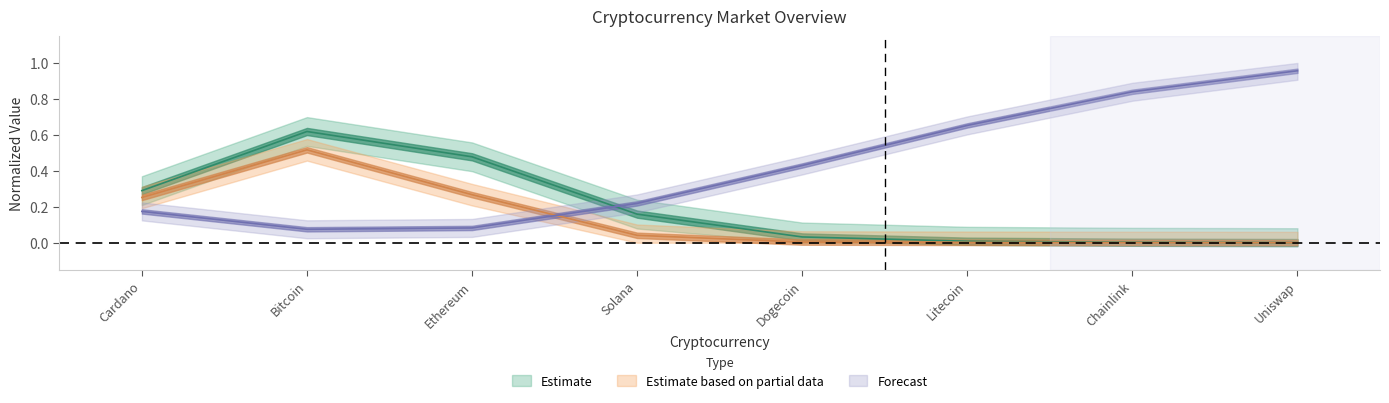

List the labels in order of value, smallest first.

Bitcoin, Ethereum, Cardano, Solana, Dogecoin, Litecoin, Chainlink, Uniswap